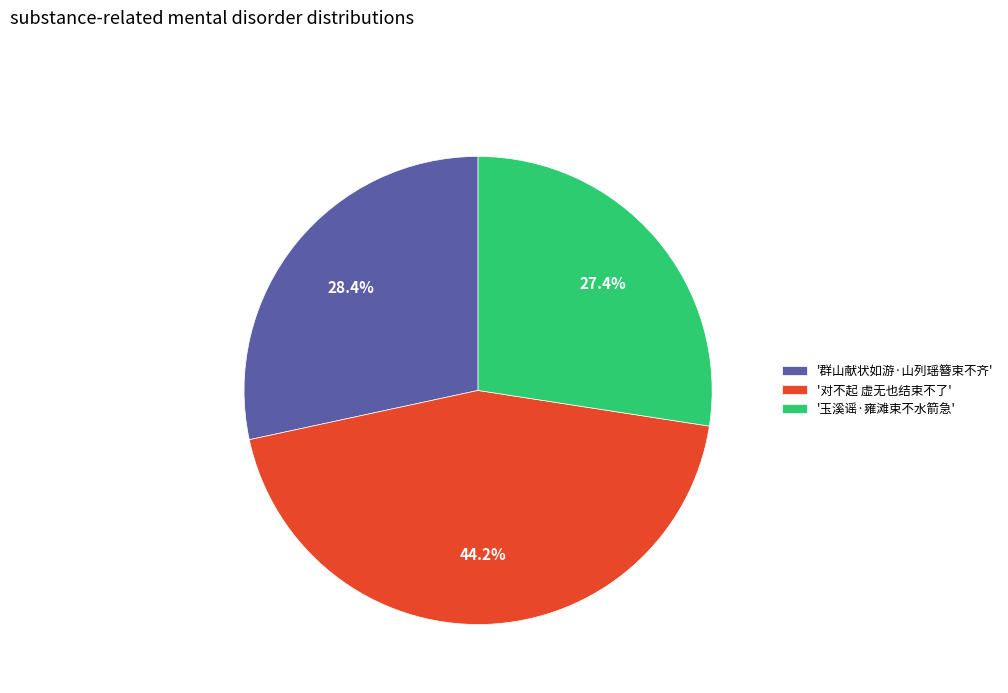

Is there a majority slice in this chart?

No